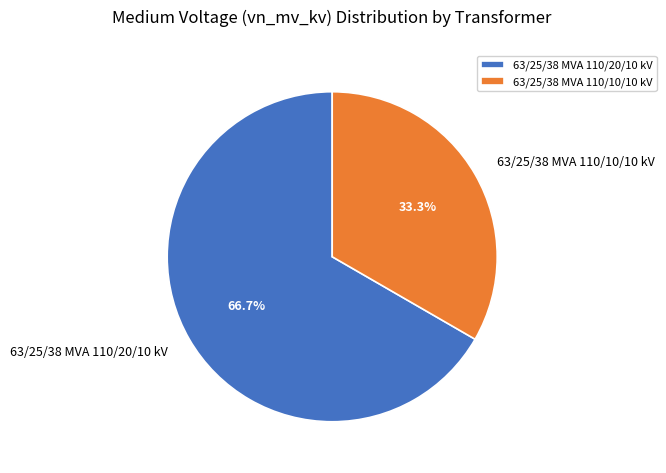

Which slice is the largest?

63/25/38 MVA 110/20/10 kV